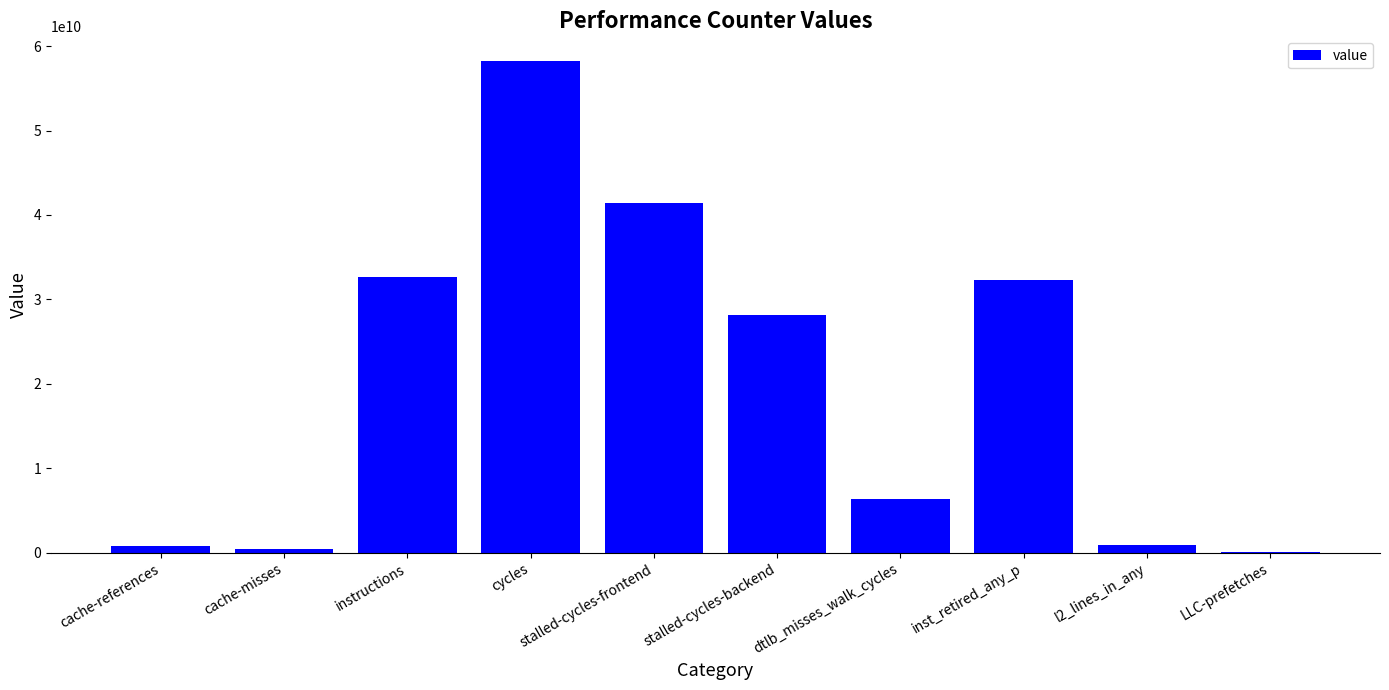

At which label does the data first exceed 28194987641?

instructions